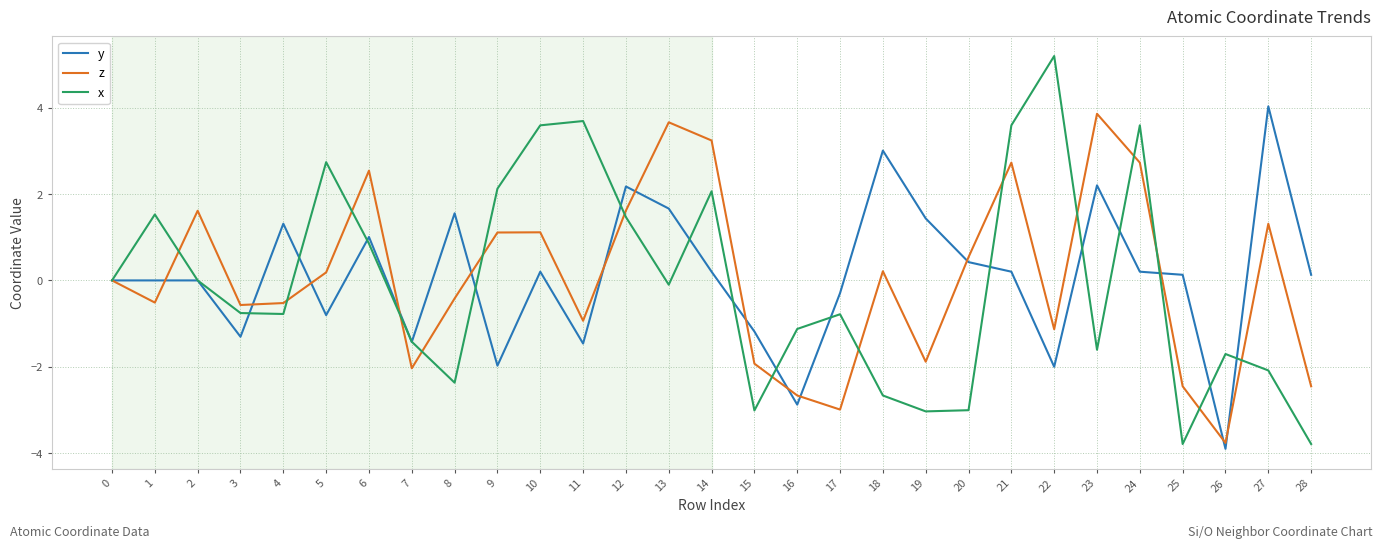

How many lines are shown in the chart?

3